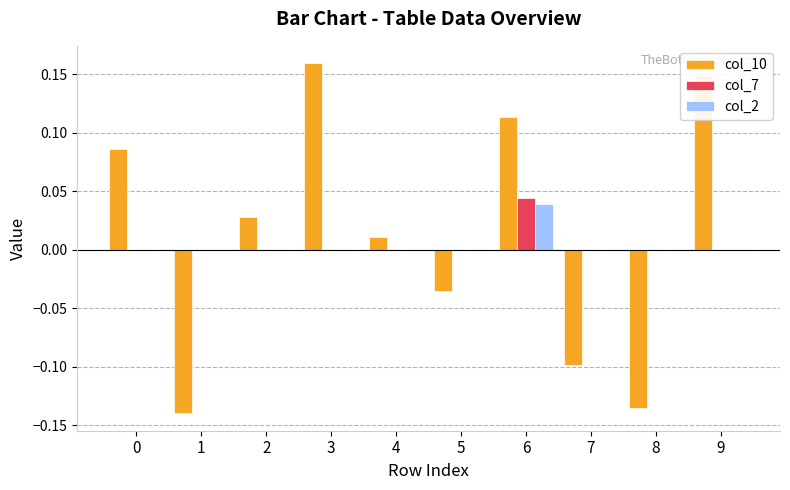

Between 2 and 5, which series saw the biggest shift?

col_10